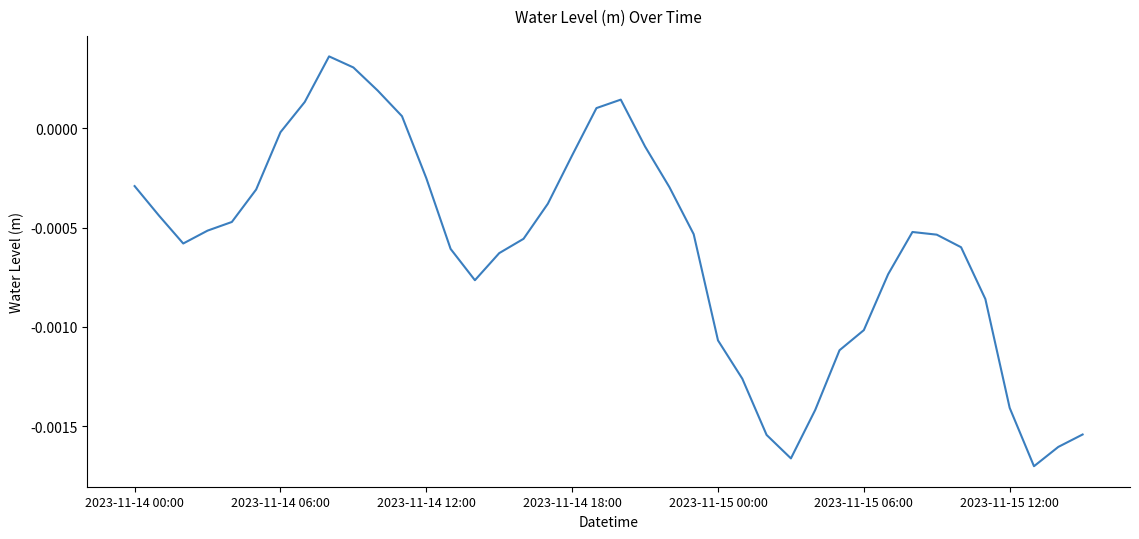

How many lines are shown in the chart?

1